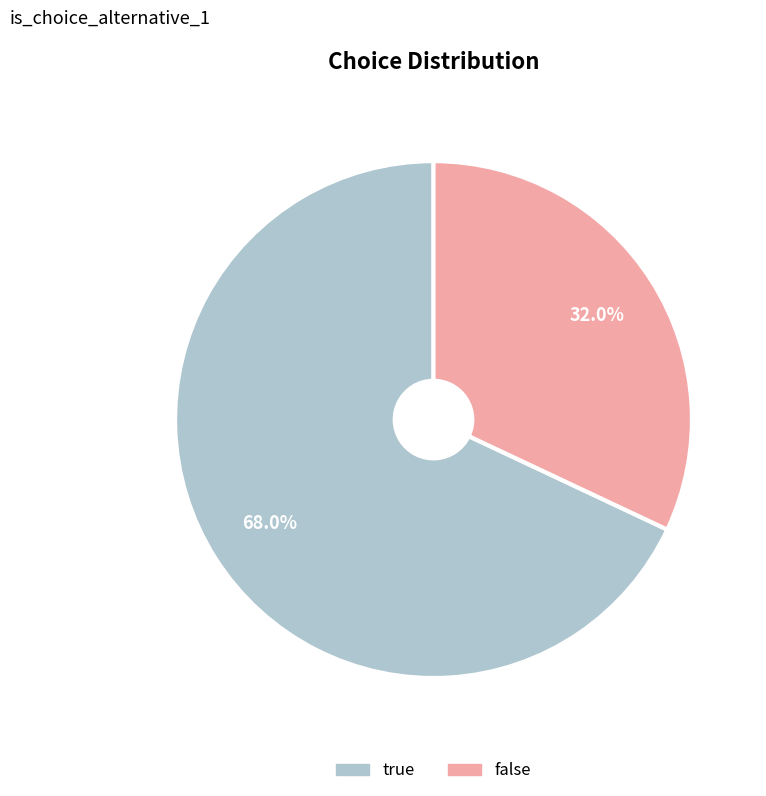

What portion of the pie excludes false?

68.0%